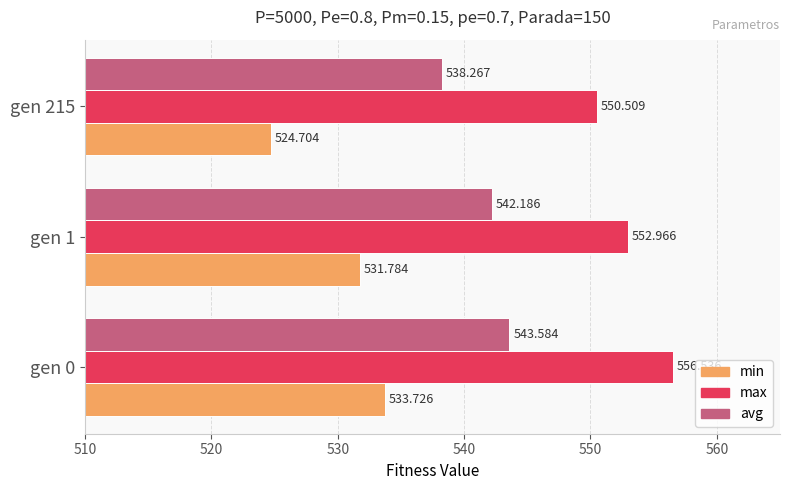

Which series has the largest total across all categories?

max